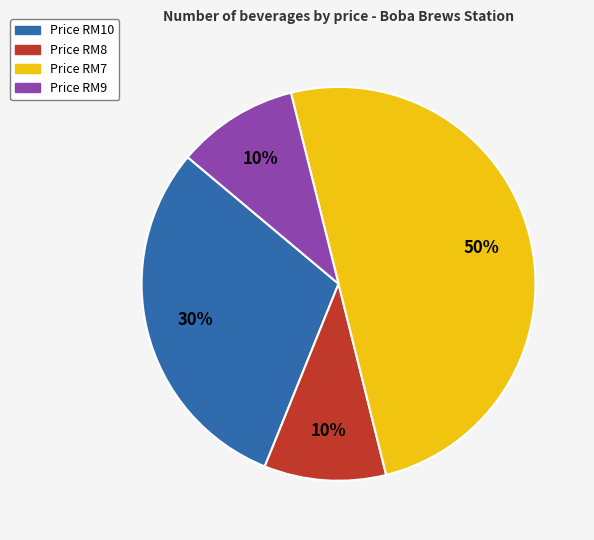

To the nearest percent, what is the average slice percentage?

25%